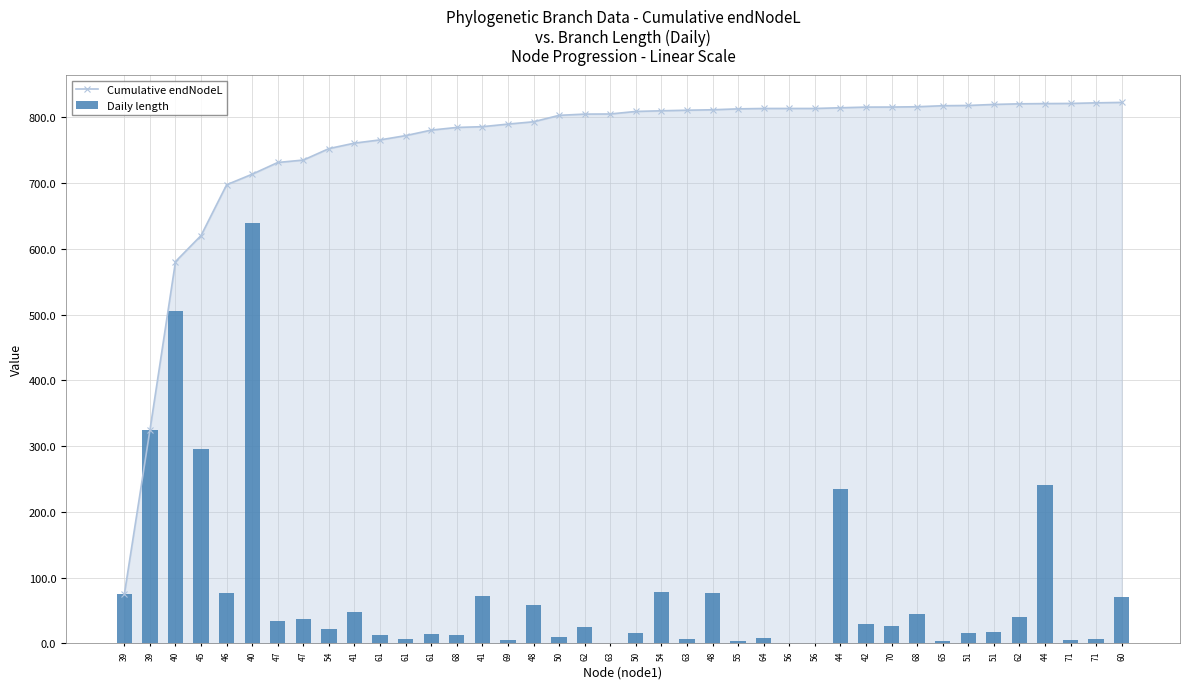

Between 50 and 60, which is larger?

60